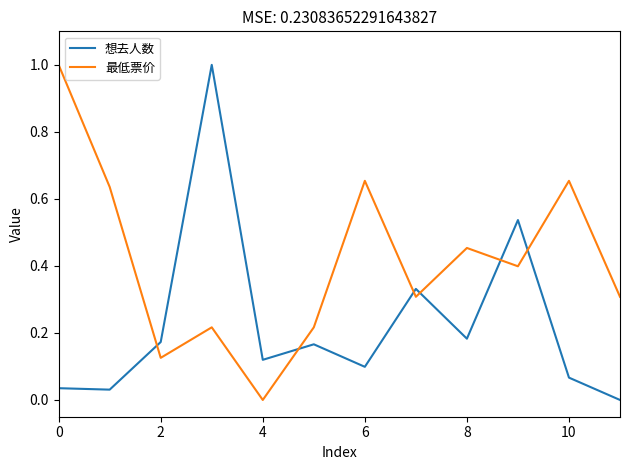

Rank the series by their average value, from highest to lowest.

最低票价, 想去人数